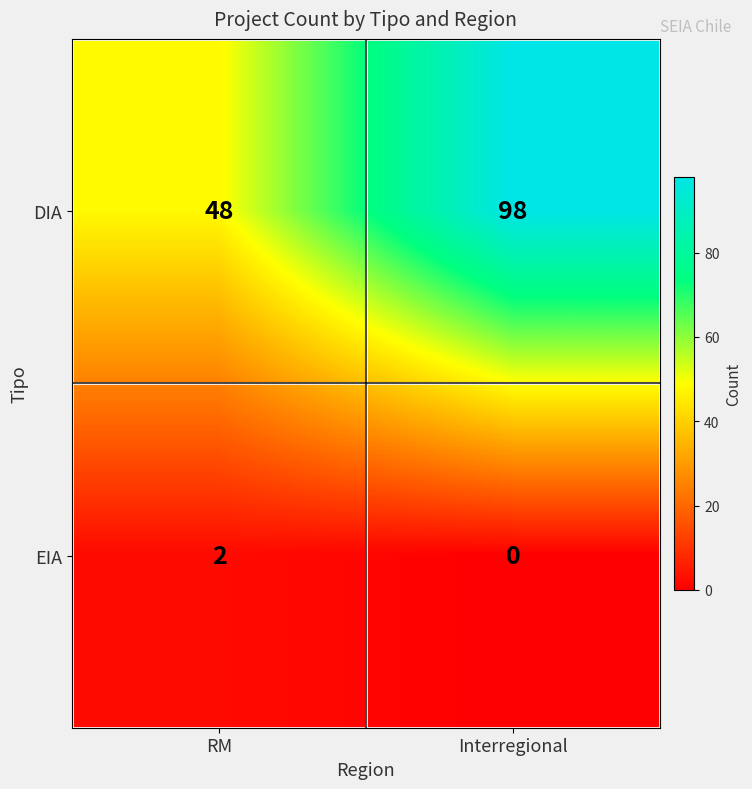

Rank the series at RM from highest to lowest value.

DIA, EIA